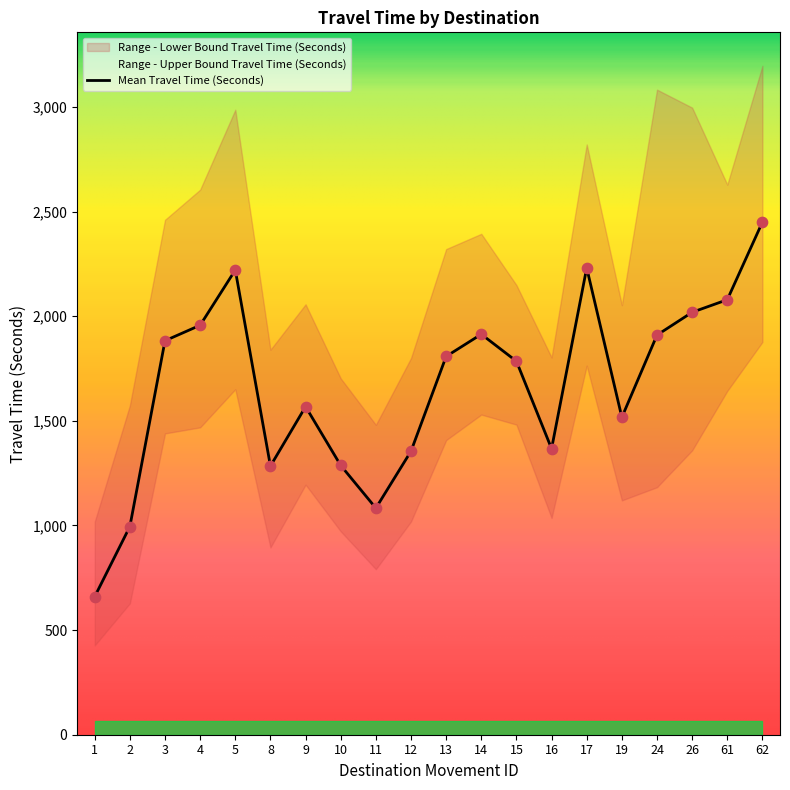

At which category is the sum across all series the highest?

62